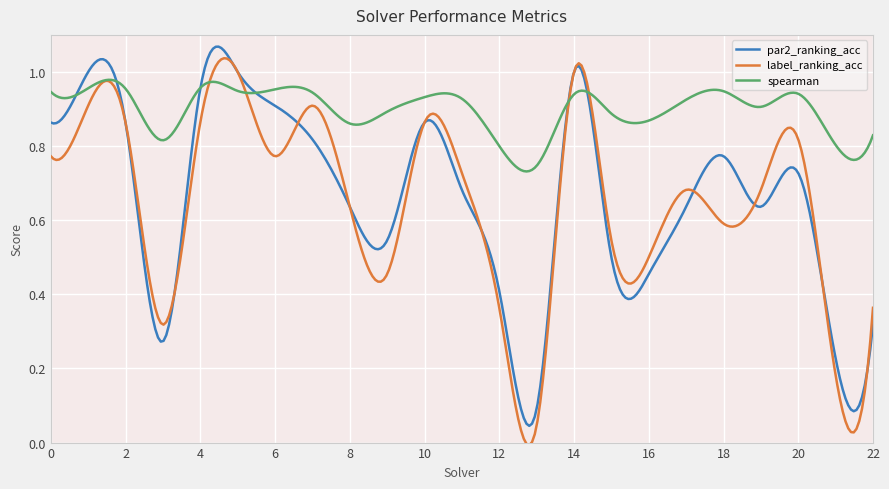

Which series has the largest range (max minus min)?

label_ranking_acc